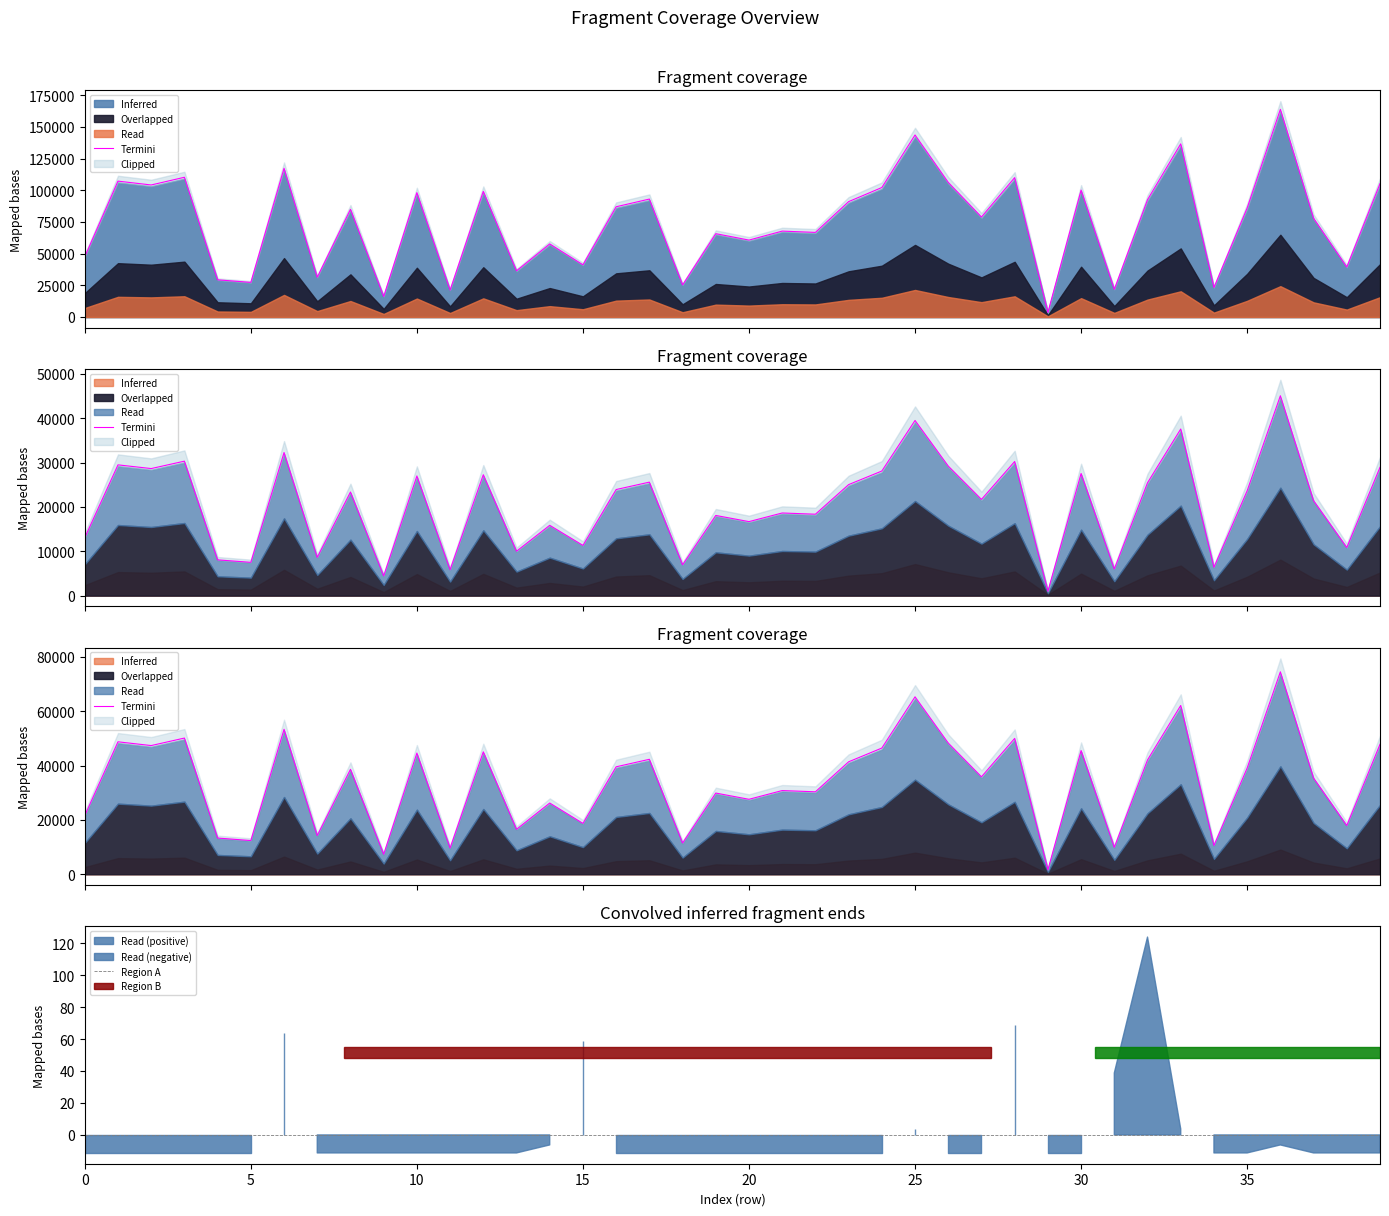

At which category does the chart reach its minimum across all series?

29